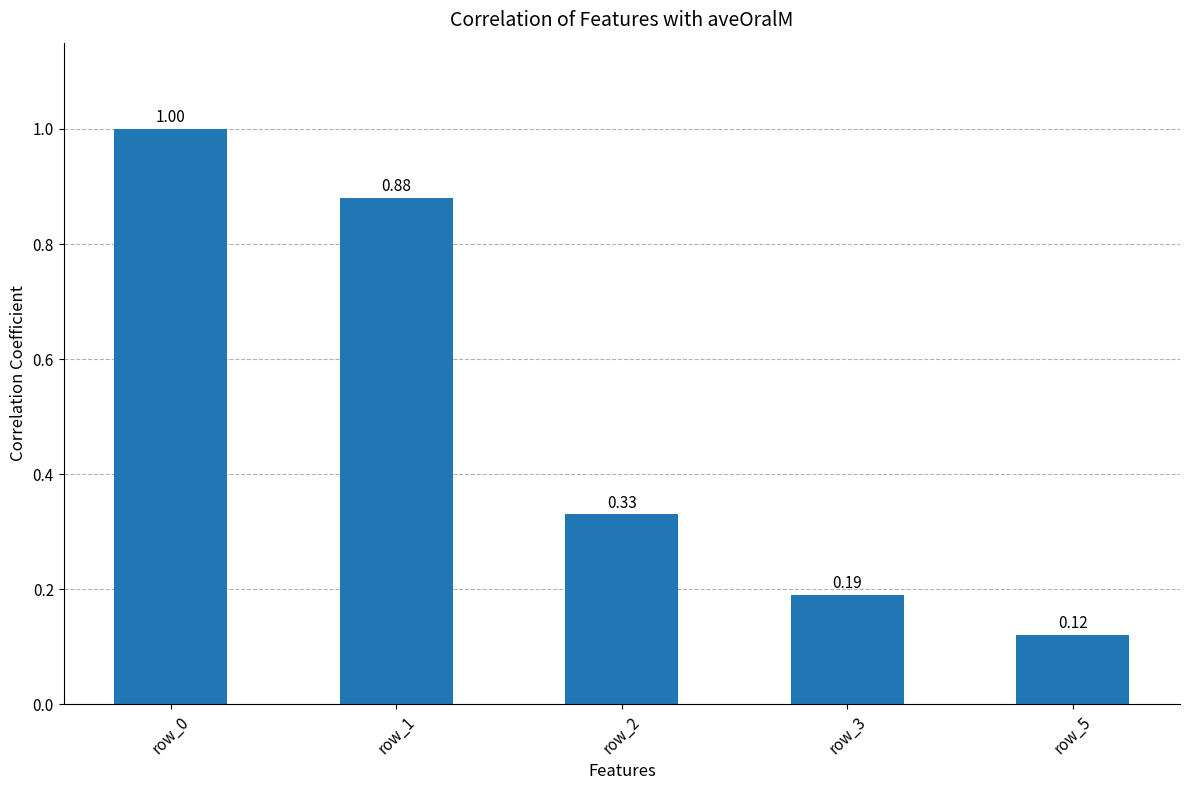

What is the difference between the values at row_1 and row_3?

0.7